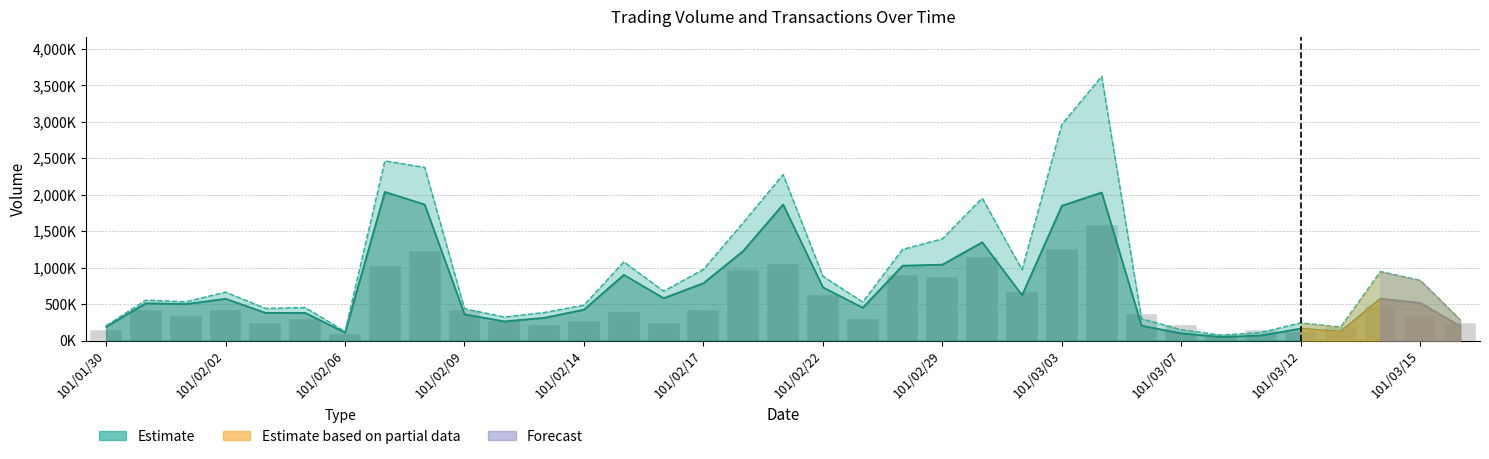

Reading left to right, transcribe all the data shown in this chart.

Volume Line: 190000	511000	500000	573000	380000	379000	109000	2038000	1865000	360000	263000	312000	424000	901000	581000	787000	1229000	1866000	730000	450000	1027000	1041000	1348000	622000	1849000	2030000	204000	99000	49000	70000	165000	121000	573000	515000	199000
Amount Line: 203000	554250	530800	663590	440920	451980	122130	2462950	2373390	436170	321910	383850	484890	1078160	676560	975670	1617430	2274900	881060	527300	1249060	1394660	1952600	970870	2962840	3621300	298470	147420	73360	110350	242250	184490	945680	824540	285850
Transactions (scaled): 150000	420000	330000	420000	240000	300000	90000	1020000	1230000	420000	270000	210000	270000	390000	240000	420000	960000	1050000	630000	300000	900000	870000	1140000	660000	1260000	1590000	360000	210000	90000	150000	120000	180000	480000	330000	240000